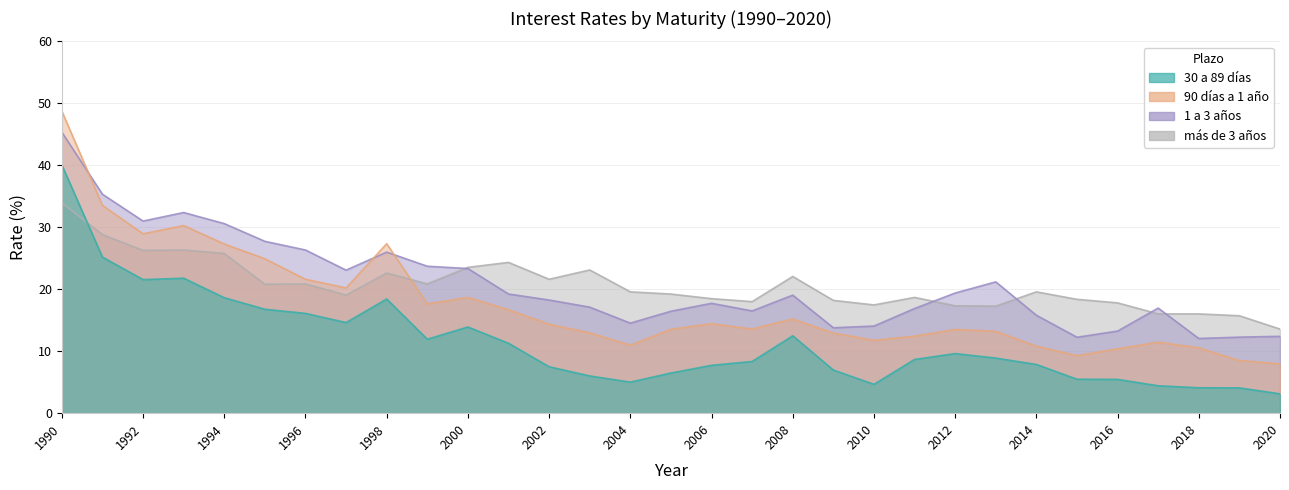

True or false: 90 días a 1 año and 30 a 89 días cross at least once.

False